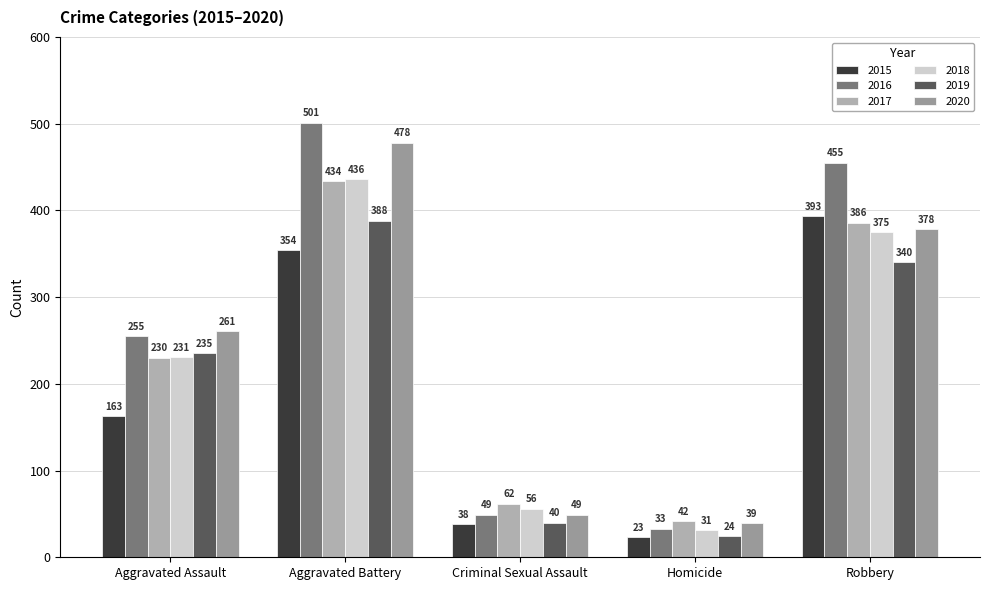

What is the spread (max minus min) of values at Criminal Sexual Assault?

24